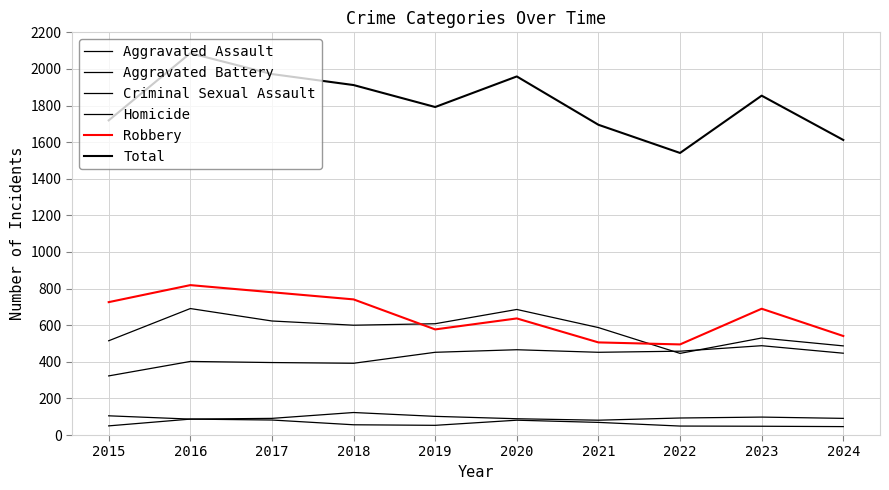

The Homicide series shows 50 at 2015. True or false?

True